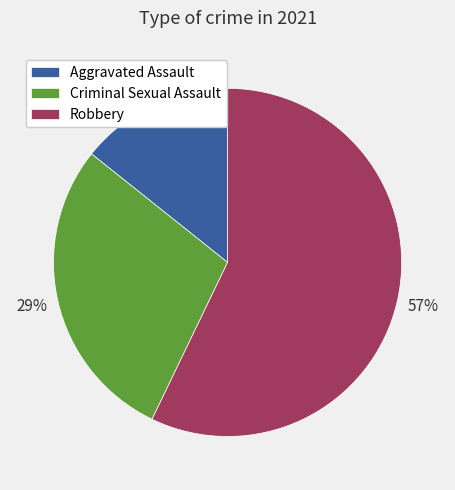

Combined, do Robbery and Criminal Sexual Assault account for over 50%?

Yes